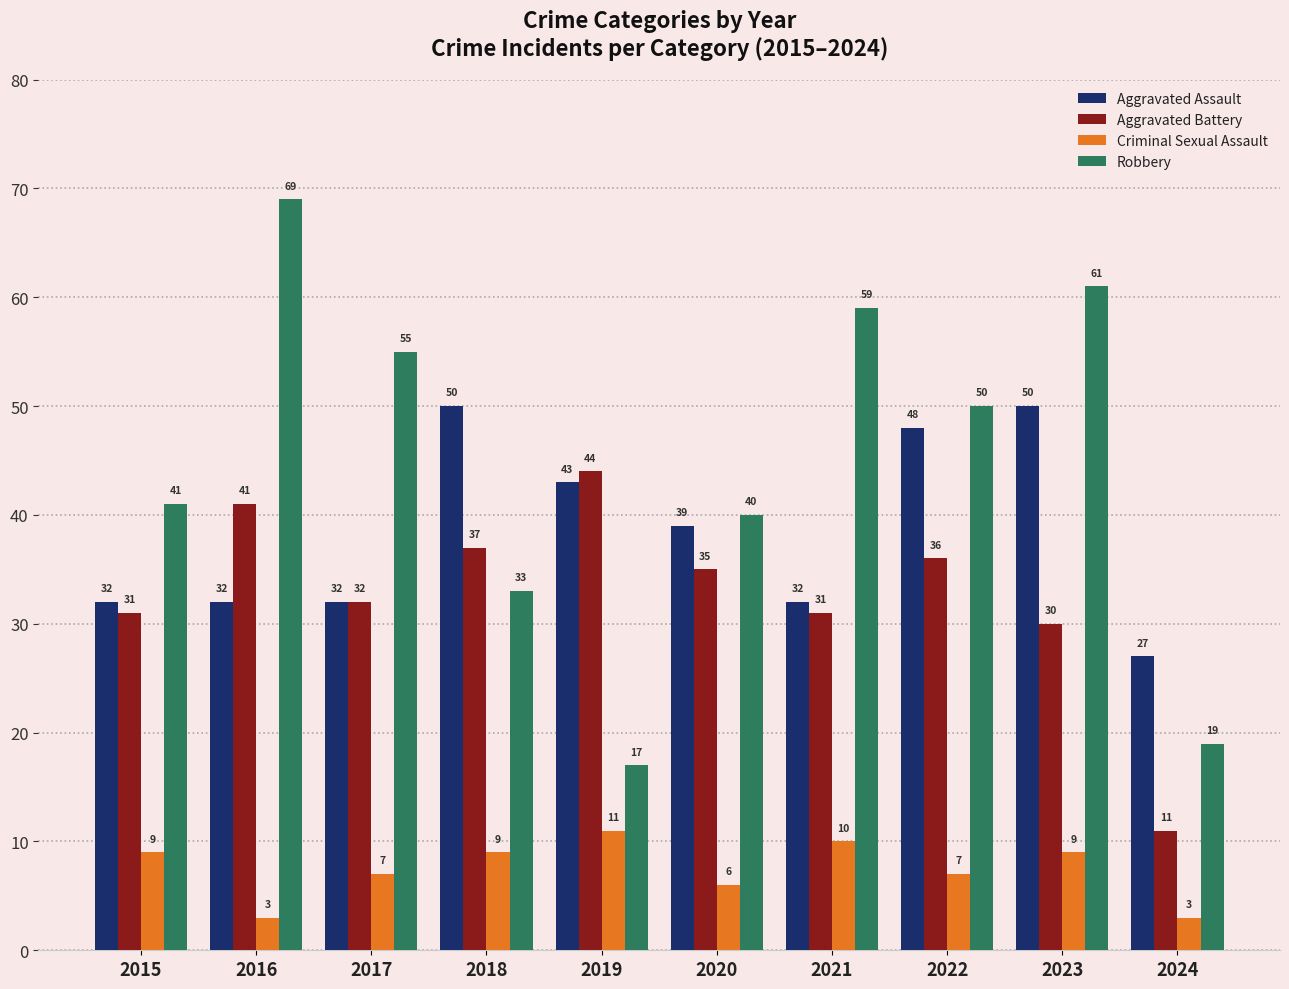

How many data points in Aggravated Assault are less than 39?

5